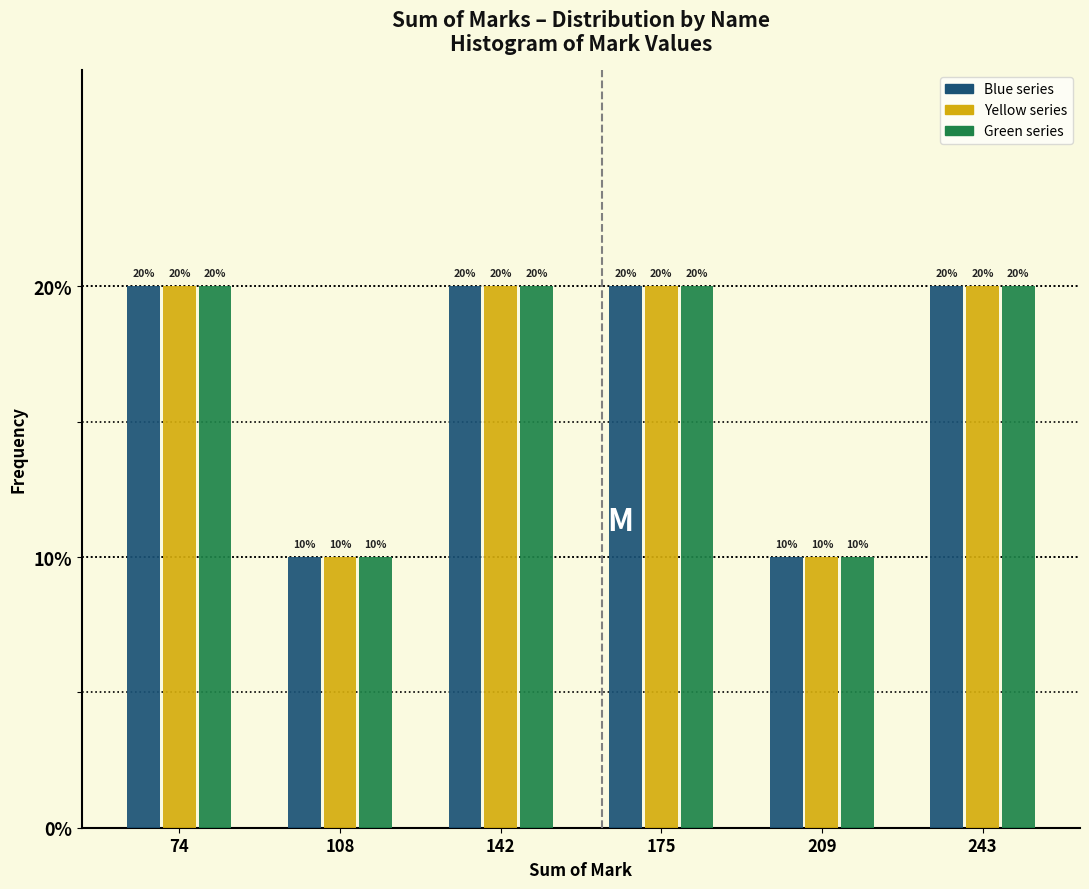

Reading left to right, list every range on the x-axis with the height of the bar of each series over it. The bar edges are not printed on the chart, so give them approximately, as read against the axis.

60 to 90: Blue series=20	Yellow series=20	Green series=20
90 to 125: Blue series=10	Yellow series=10	Green series=10
125 to 160: Blue series=20	Yellow series=20	Green series=20
160 to 195: Blue series=20	Yellow series=20	Green series=20
195 to 225: Blue series=10	Yellow series=10	Green series=10
225 to 260: Blue series=20	Yellow series=20	Green series=20